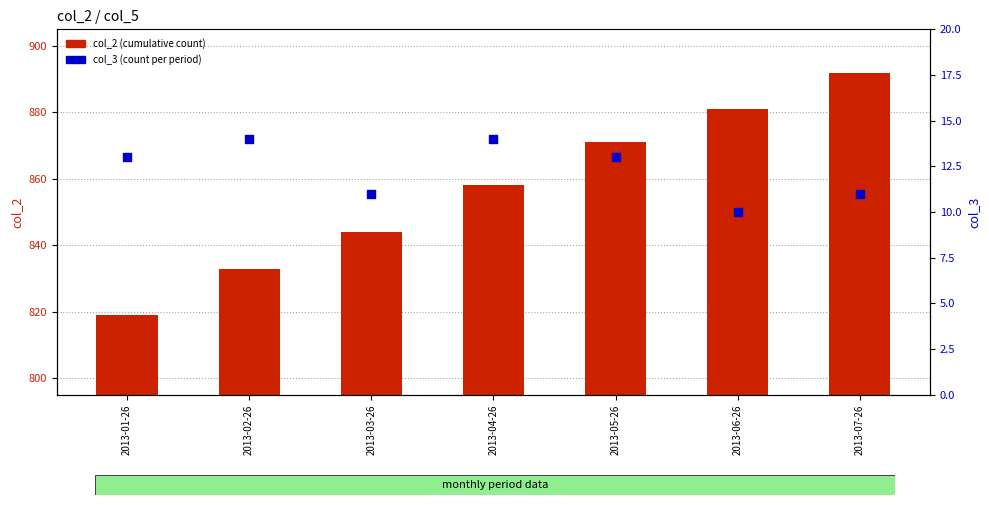

What is the total value across all series at 2013-03-26?

855